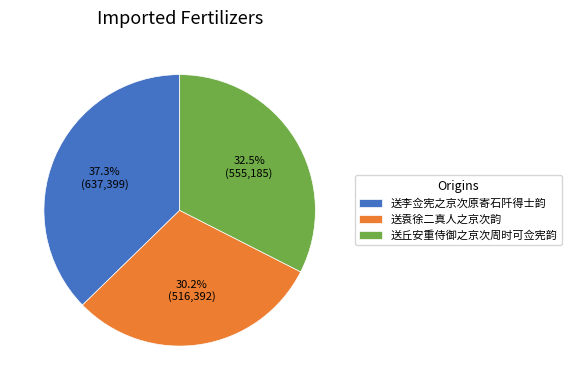

Count the number of slices in the pie.

3